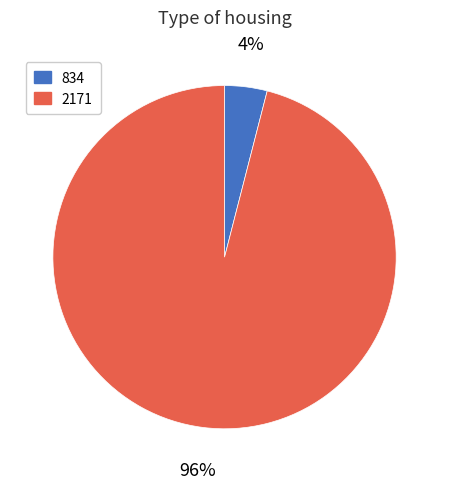

Does 834 represent more than half of the total?

No